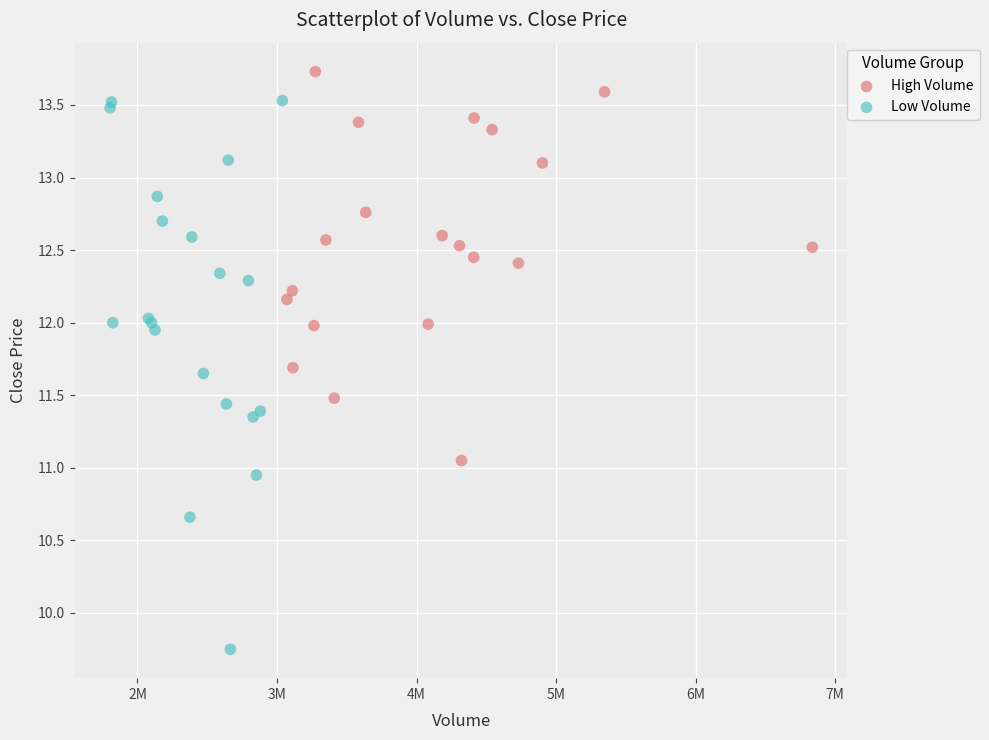

What are all the series names shown in the legend?

High Volume, Low Volume